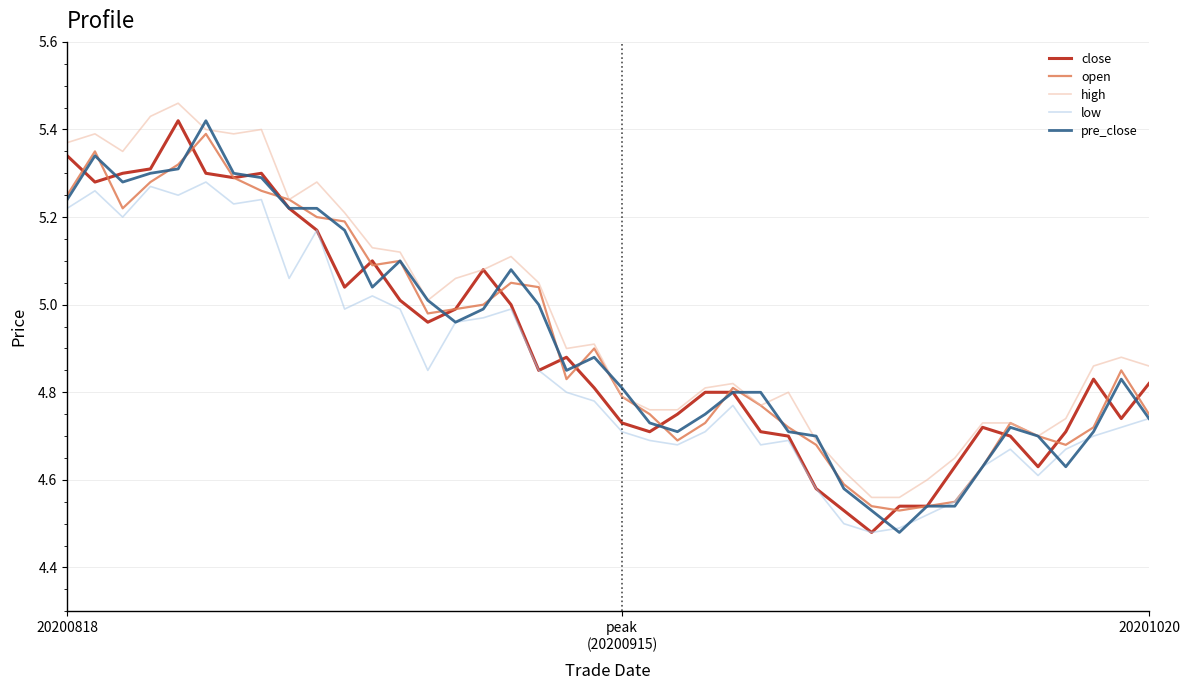

What are all the series names shown in the legend?

close, open, high, low, pre_close